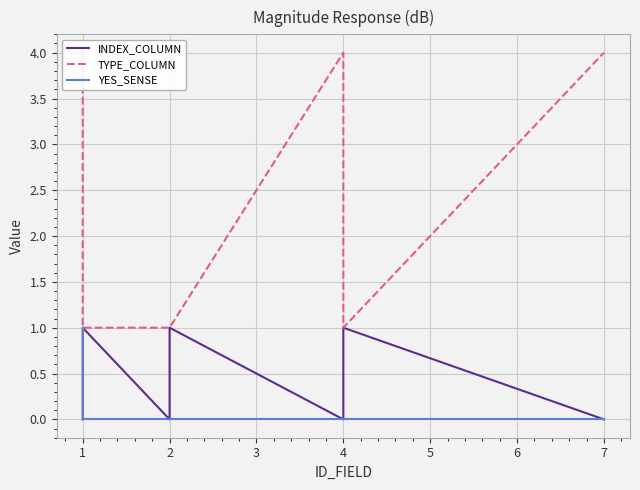

Which series has the largest range (max minus min)?

TYPE_COLUMN